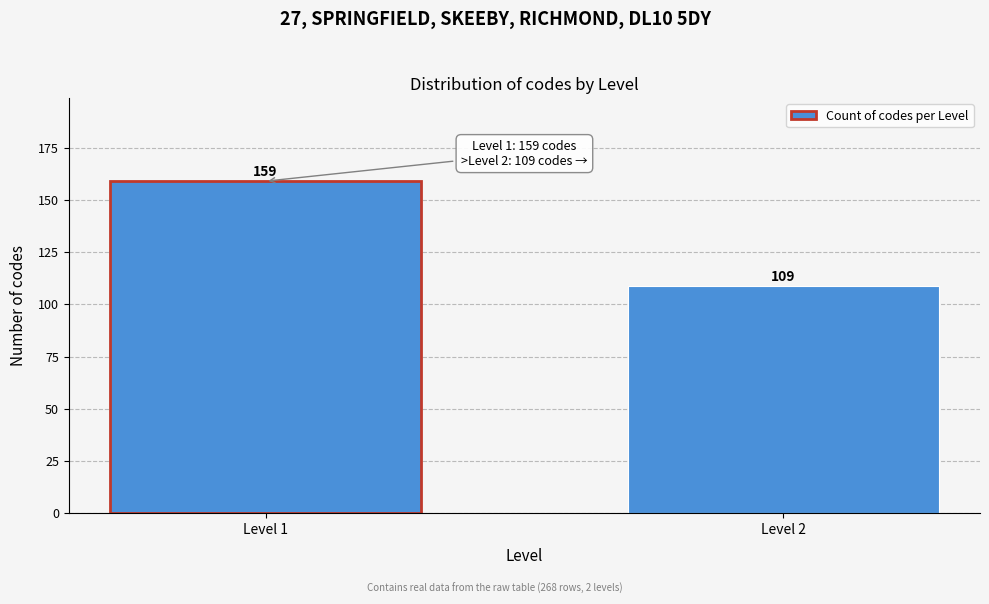

Reading left to right, transcribe all the data shown in this chart.

159	109